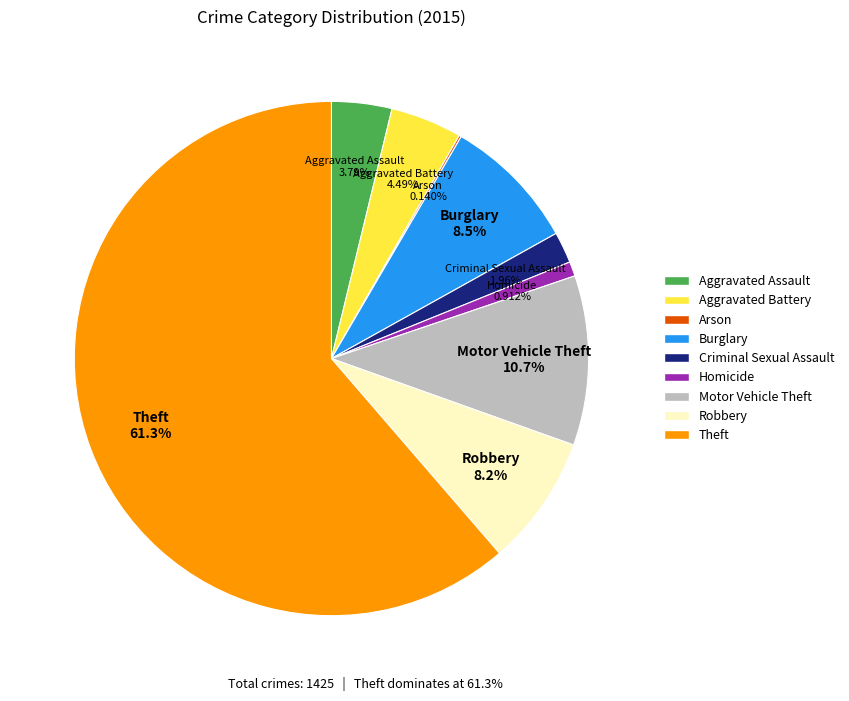

Which slice is the largest?

Theft